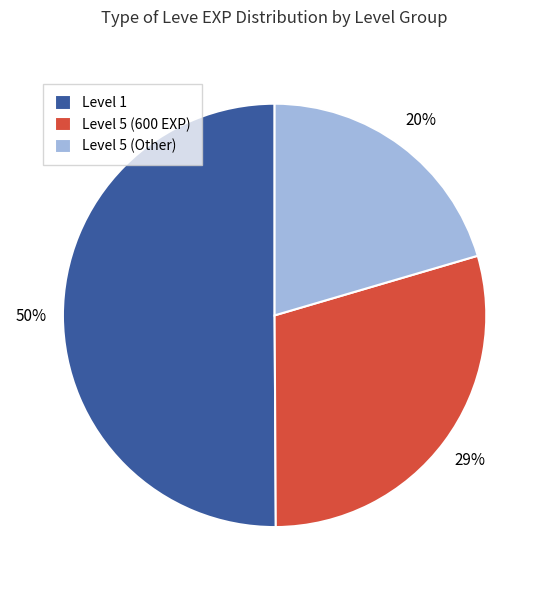

How many segments does this pie chart have?

3